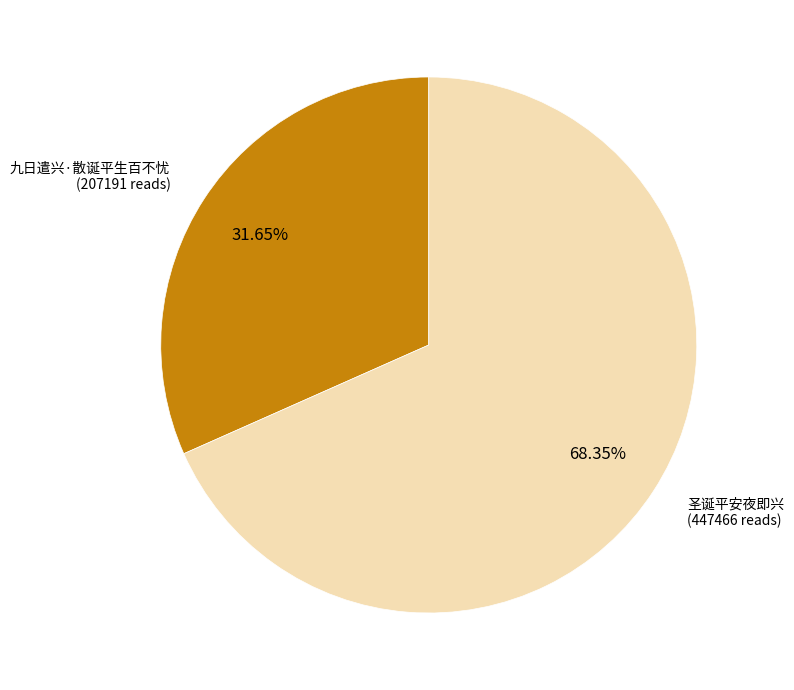

To the nearest percent, what percentage of the pie is 圣诞平安夜即兴?

68%